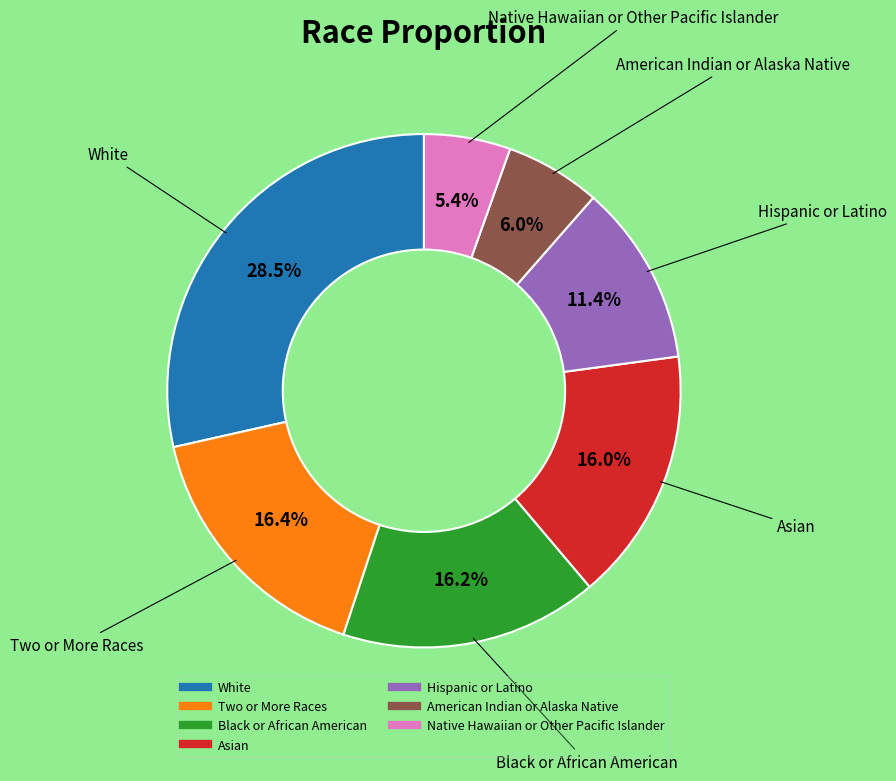

True or false: White accounts for 20% of the total.

False